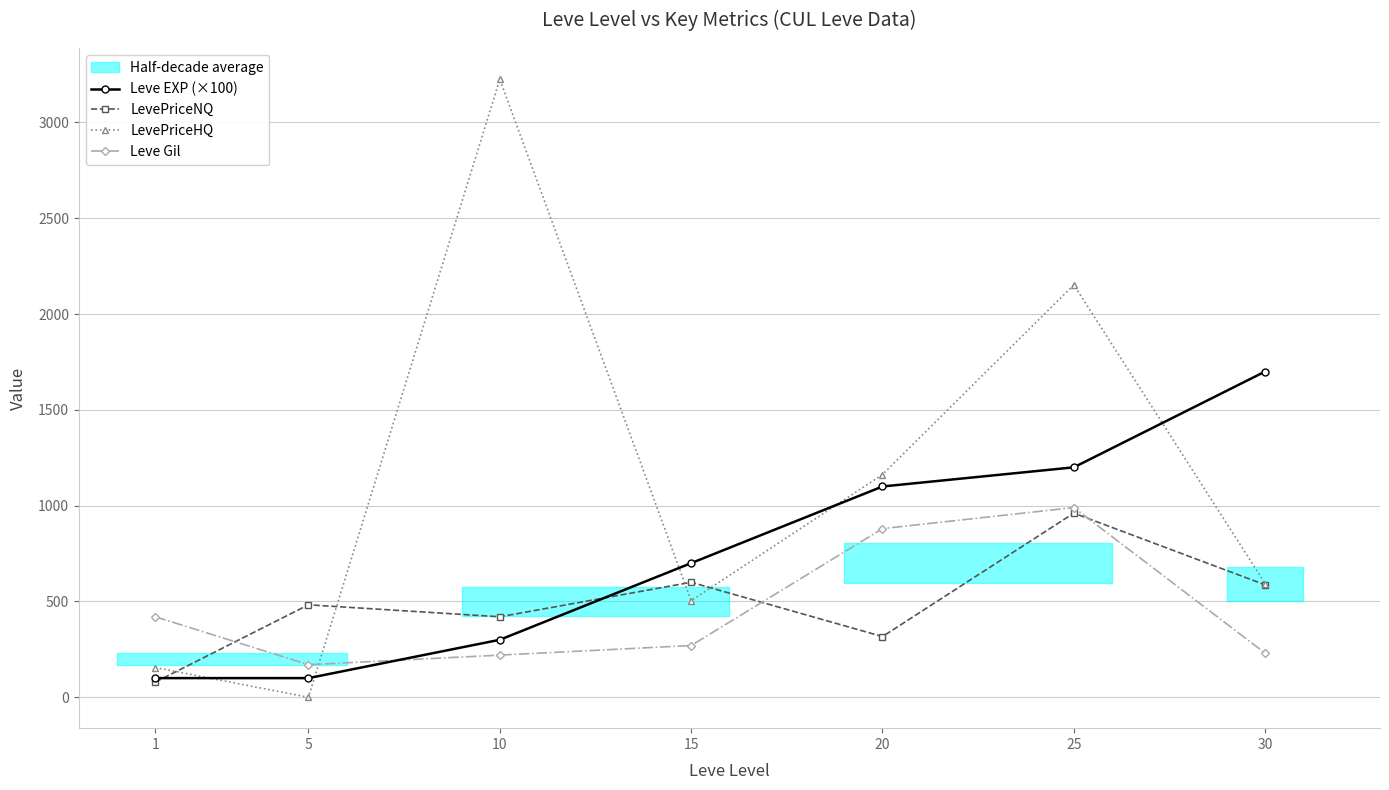

True or false: Leve Gil has more than 1 points higher than both neighbors.

False